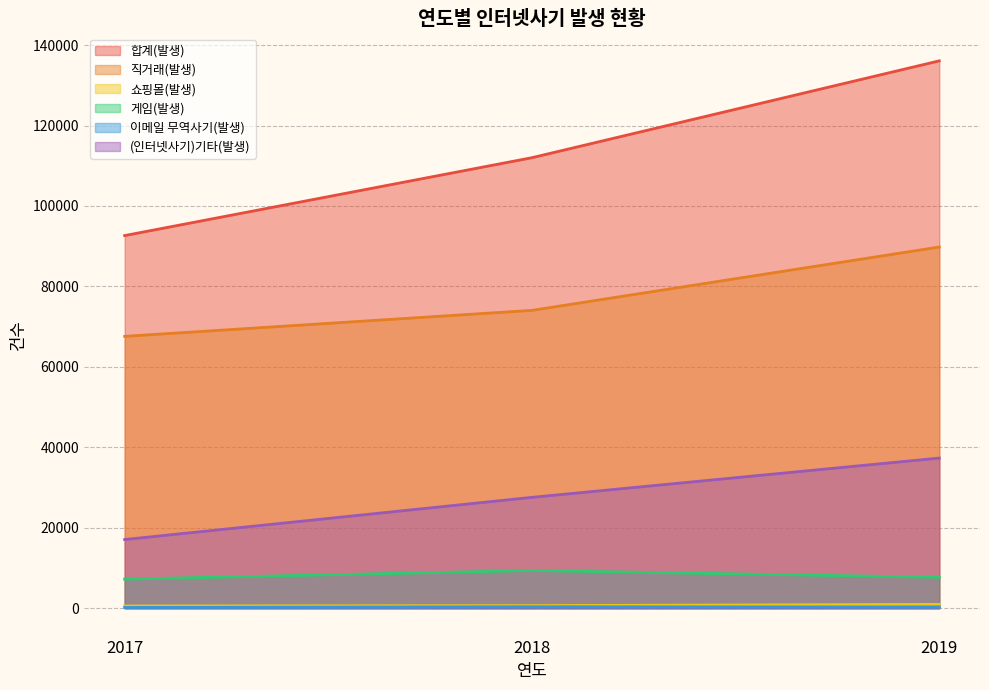

How many values in the 이메일 무역사기(발생) series are below 305?

1